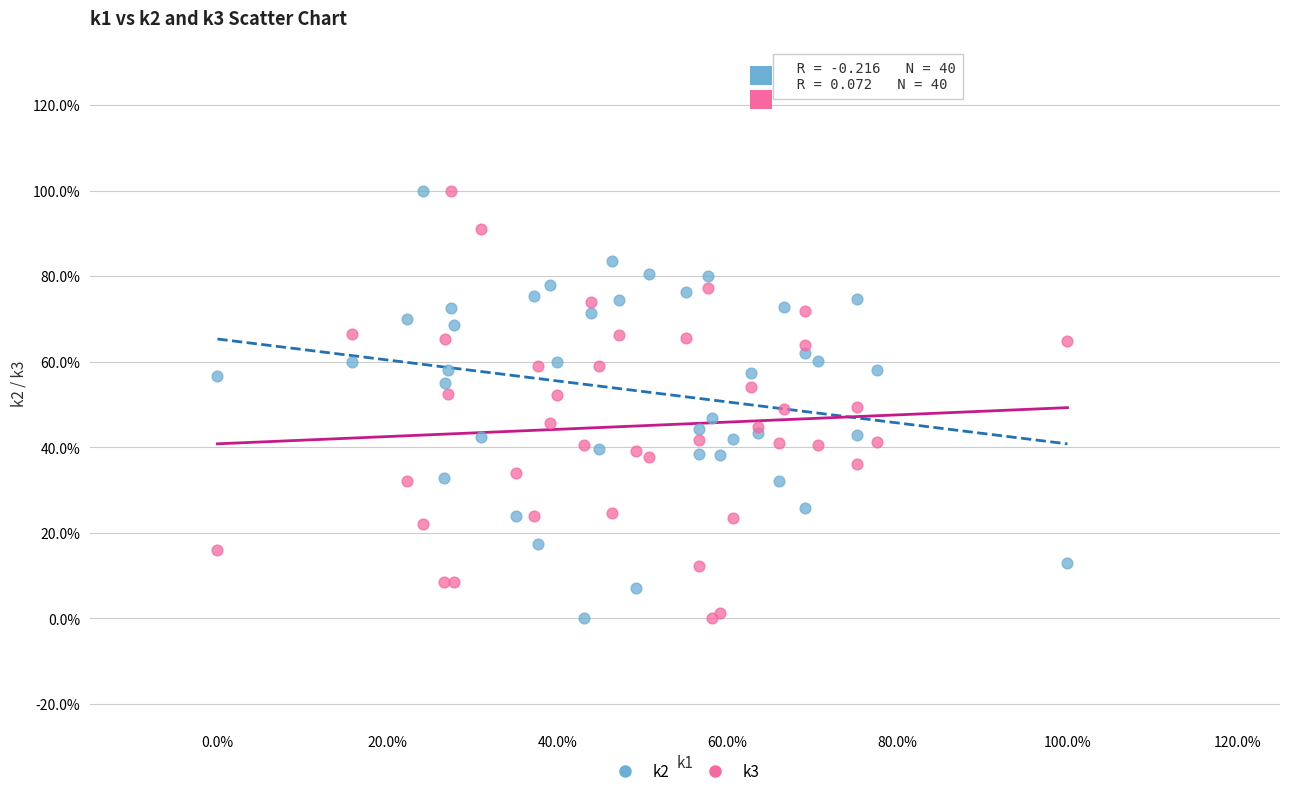

What are all the series names shown in the legend?

k2, k3